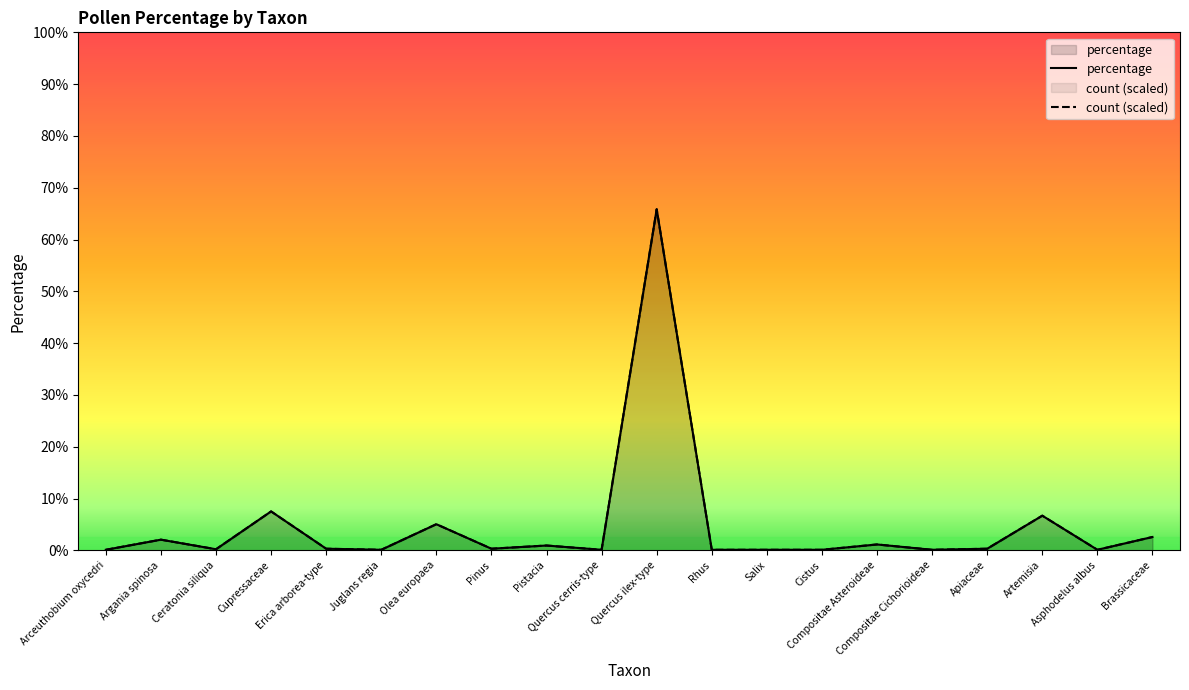

What is the sum of all count values?

93.7